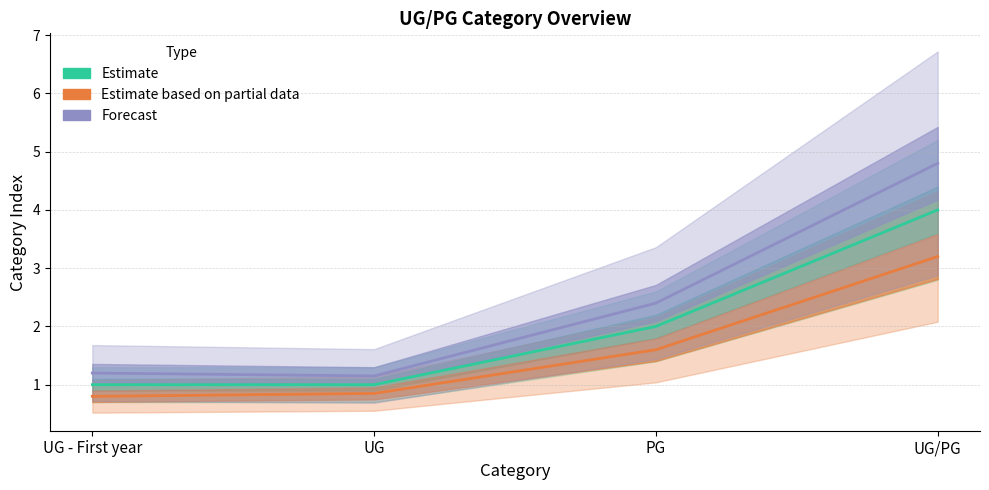

List the series in order of their overall mean, lowest first.

Estimate based on partial data, Estimate, Forecast